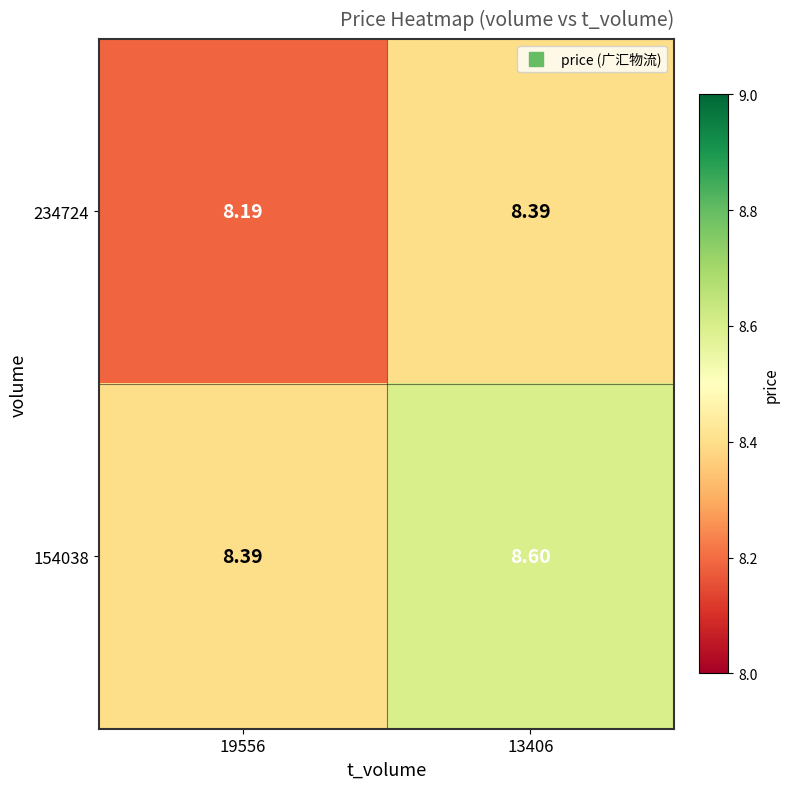

Is the value of 234724 at 19556 greater than the value of 154038 at 19556?

No